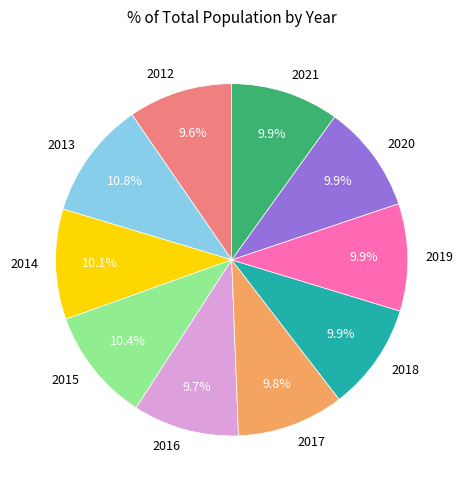

Is there a majority slice in this chart?

No